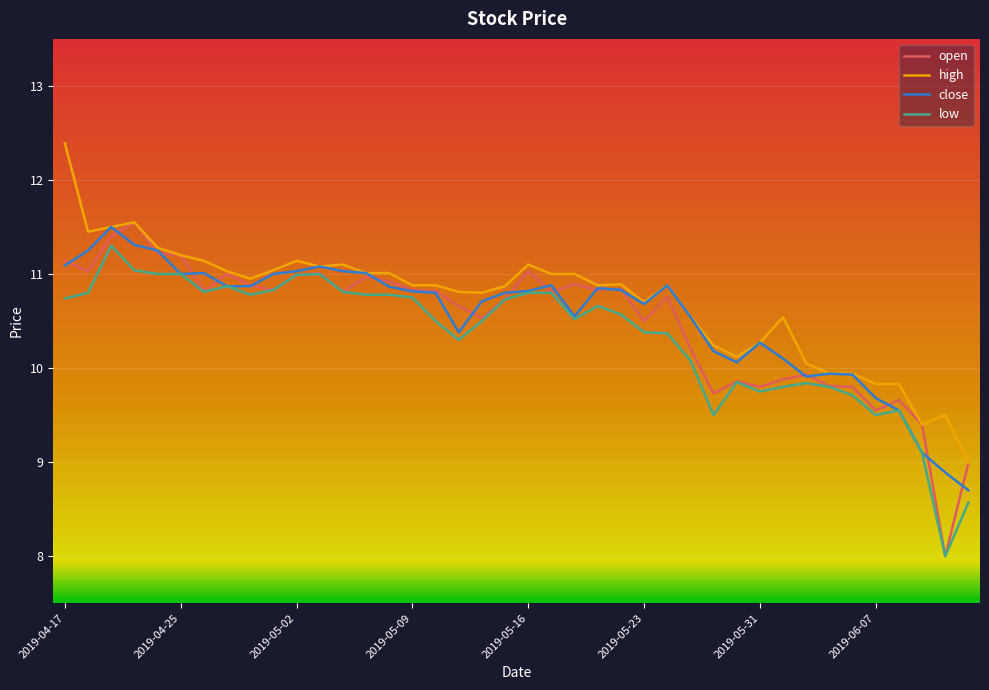

What is the minimum value shown in the chart?

8.0